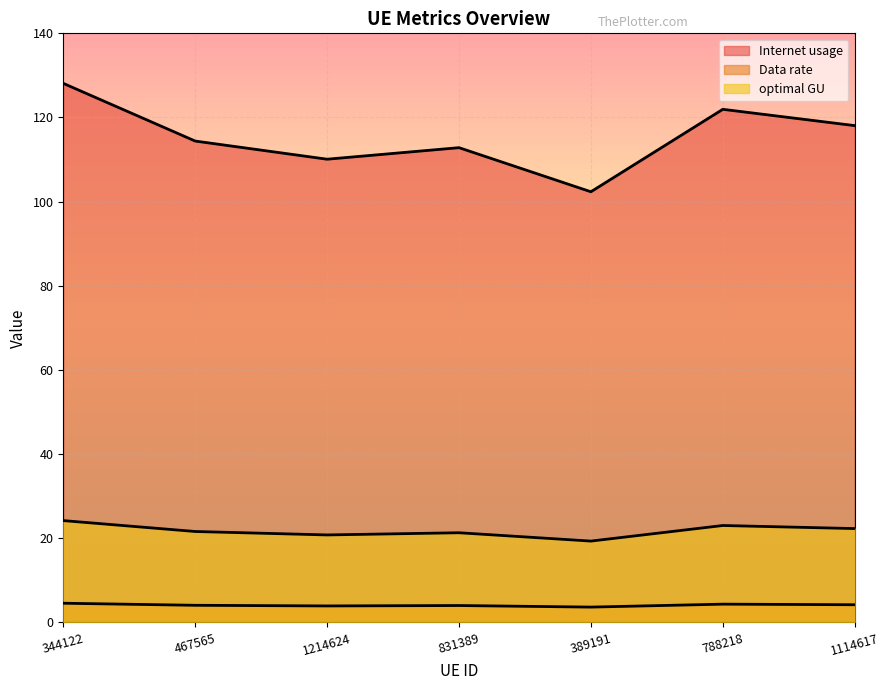

Where is the first local minimum for Internet usage?

1214624